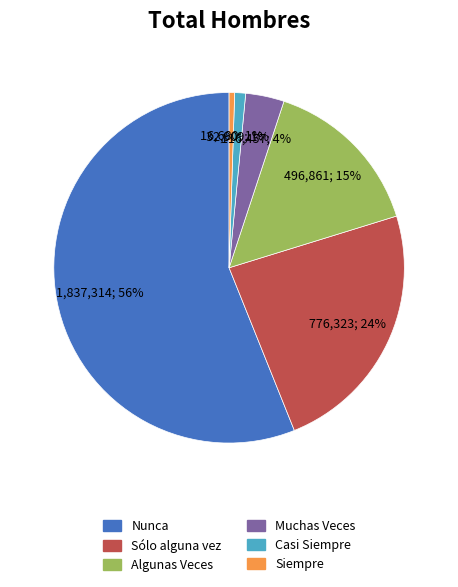

What percentage is the Algunas Veces slice, to the nearest percent?

15%